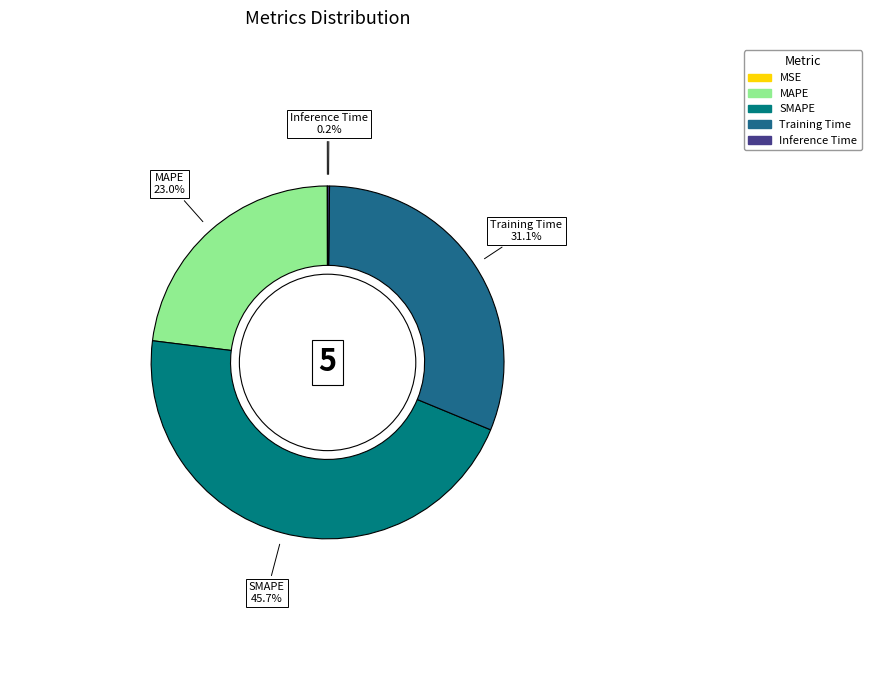

Which has a higher value, MAPE or Training Time?

Training Time